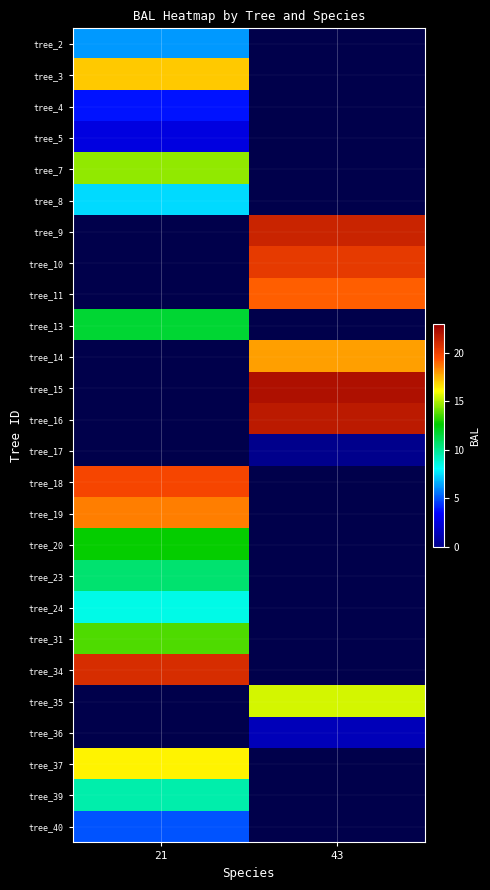

The value of tree_9 at 43 is 38.4. True or false?

False